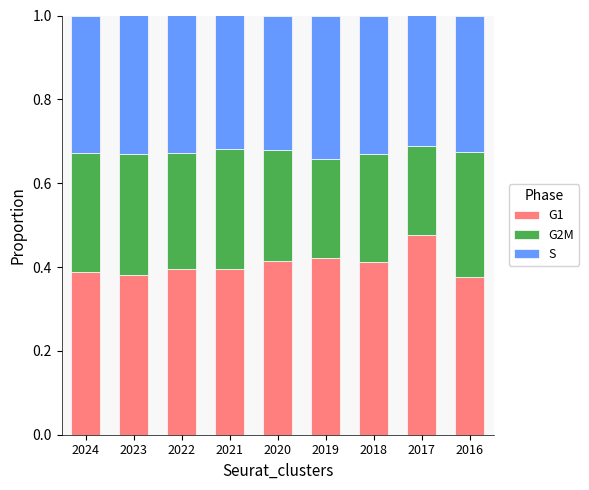

What is the total value across all series at 2017?

1.0